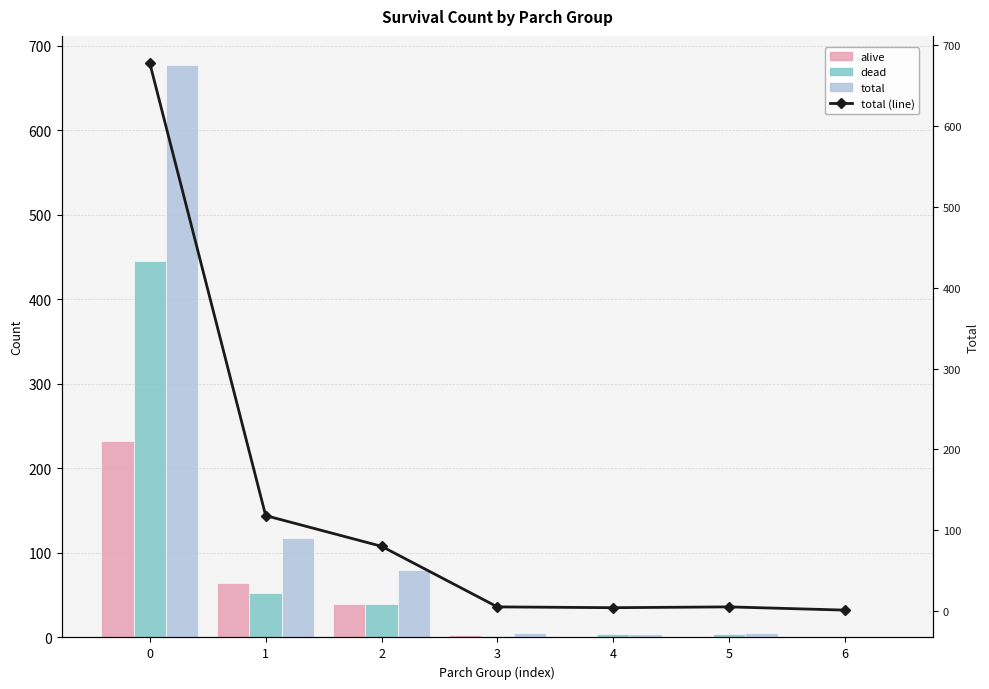

Reading left to right, what are all the values shown in this chart?

alive: 233	65	40	3	0	1	0
dead: 445	53	40	2	4	4	1
total: 678	118	80	5	4	5	1
total (line): 678	118	80	5	4	5	1